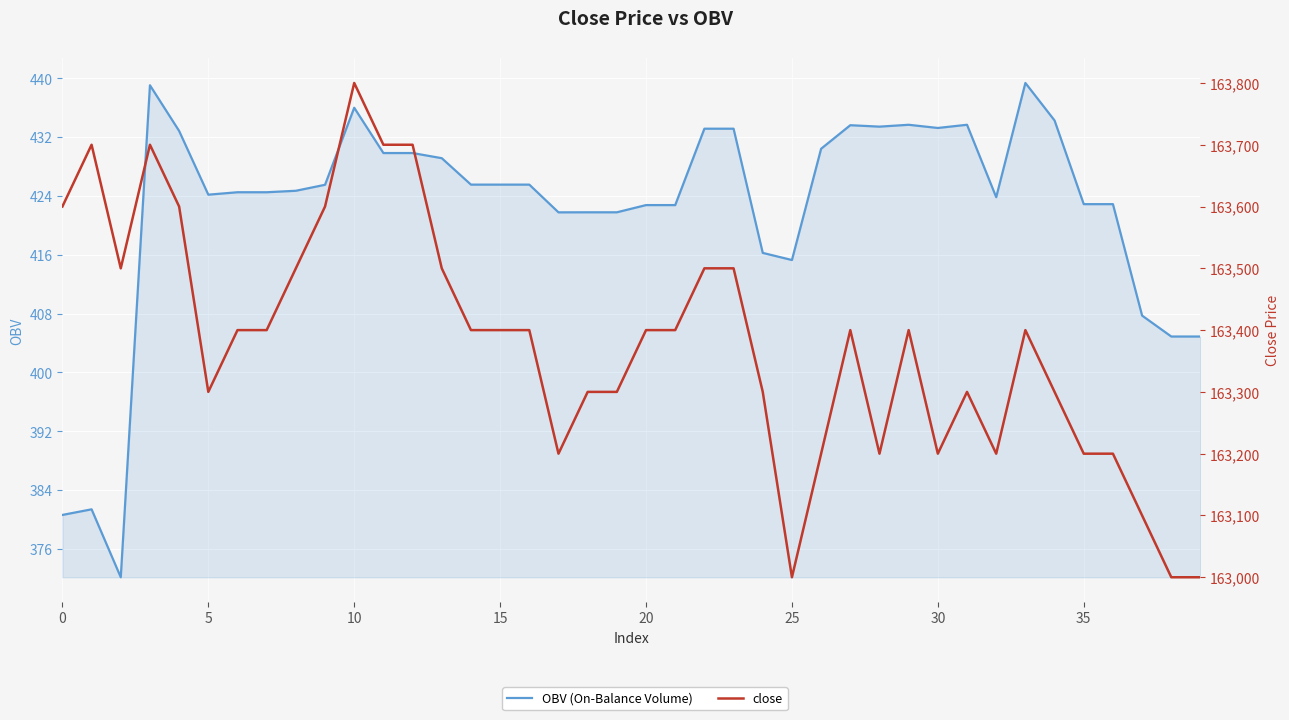

What is the difference between the highest and lowest values at 17?

162778.2